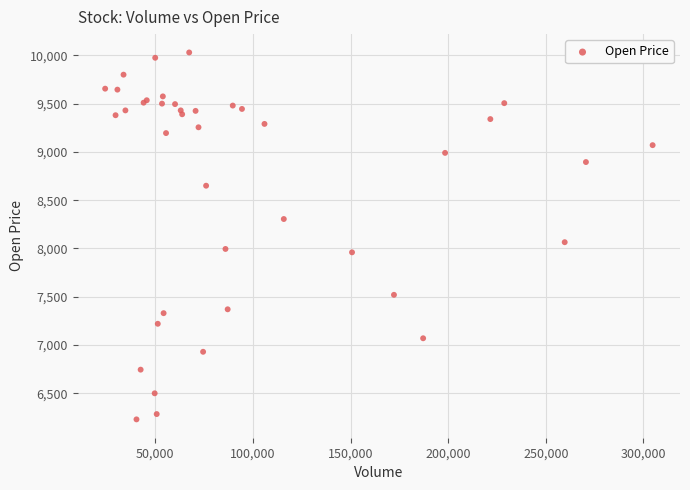

What Y value in the scatter plot is closest to 8130?

8065